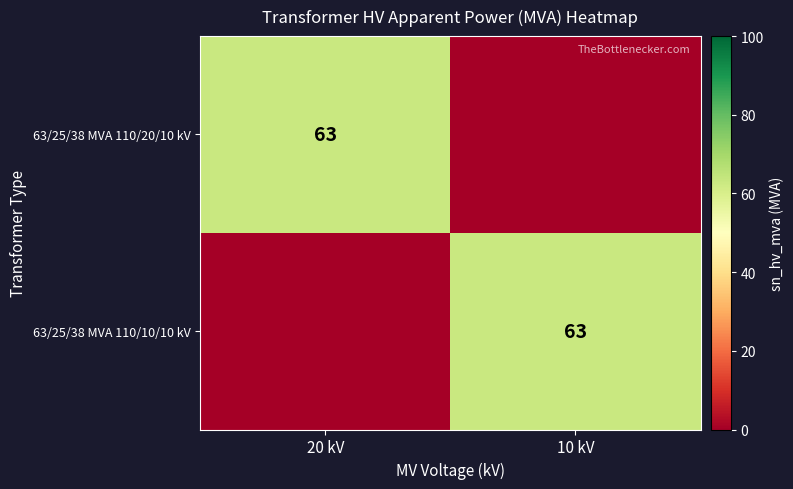

At how many categories does at least one series exceed 20?

2